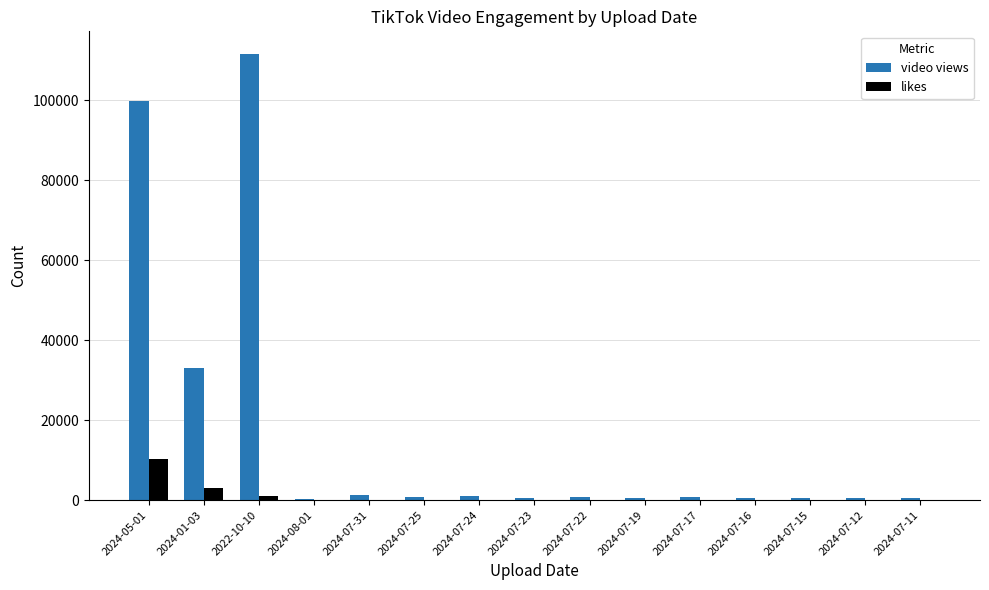

What is the sum of all video views values?

252078